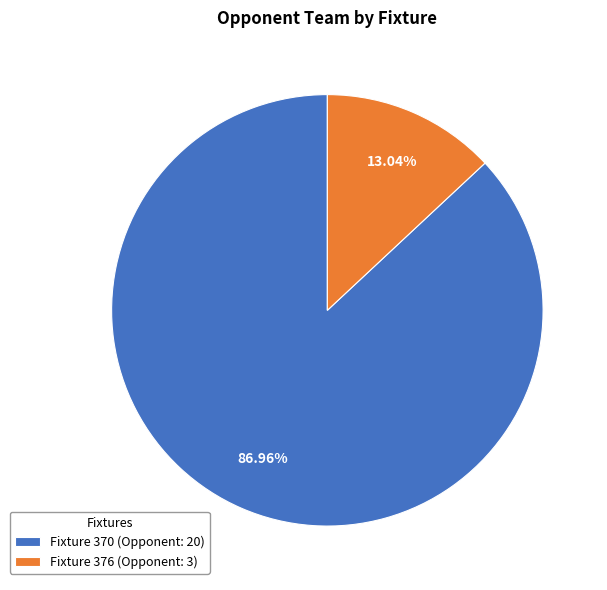

Which category accounts for the majority?

Fixture 370 (Opponent: 20)